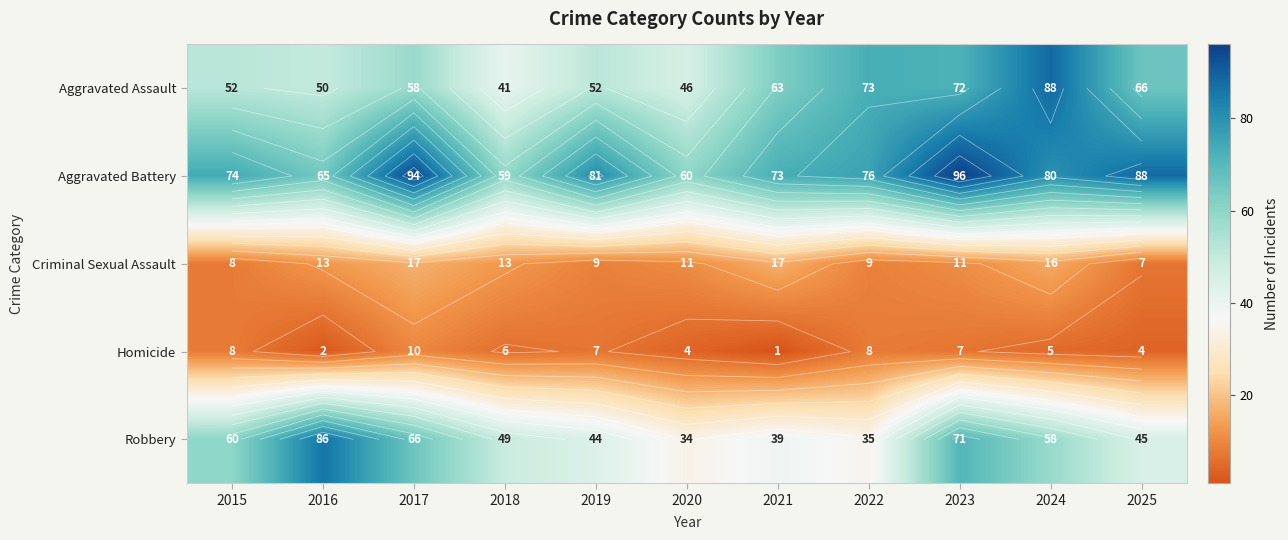

Is the value of Aggravated Assault at 2016 greater than the value of Homicide at 2021?

Yes